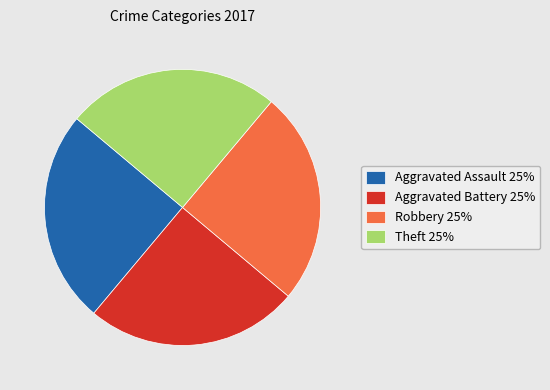

Is there any slice that represents more than half of the pie?

No